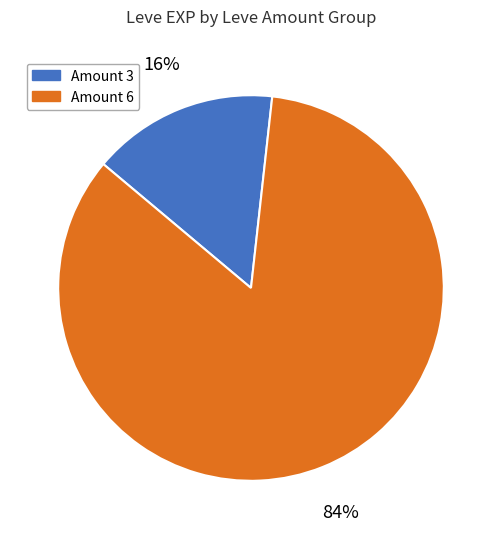

Does Amount 6 represent more than half of the total?

Yes